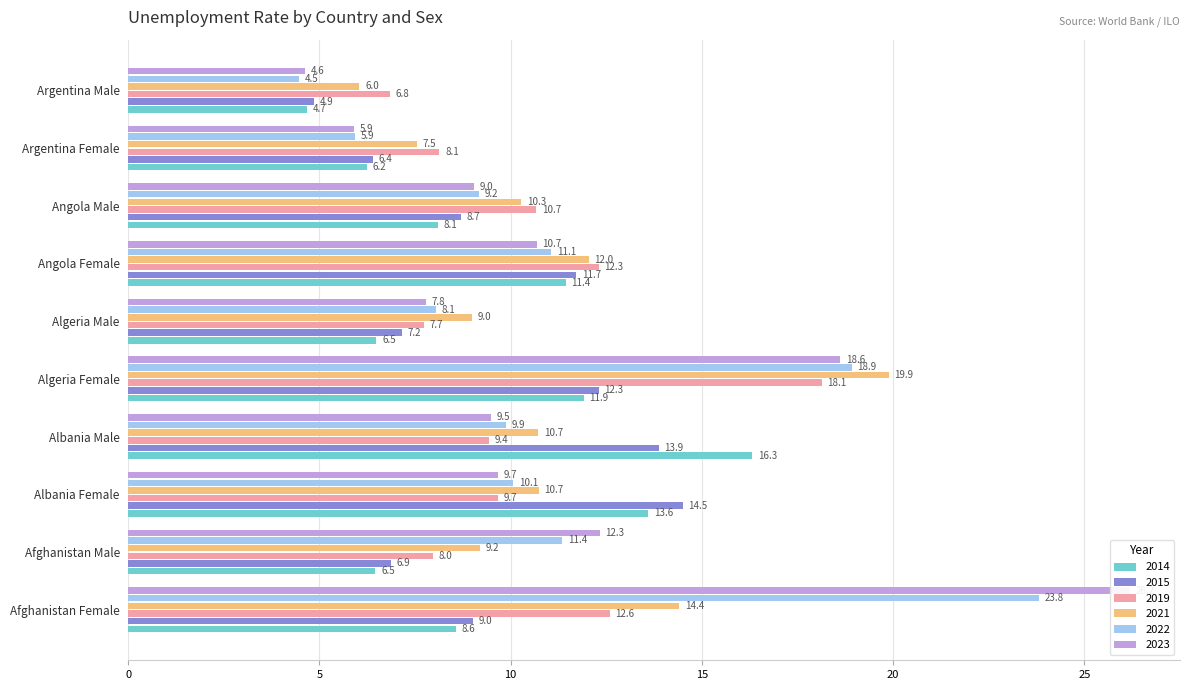

Between Afghanistan Female and Algeria Male, which series saw the biggest shift?

2023